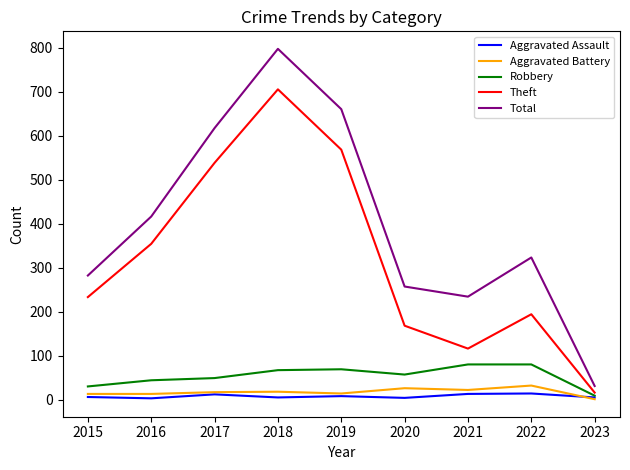

At which label does Total first exceed 323?

2016